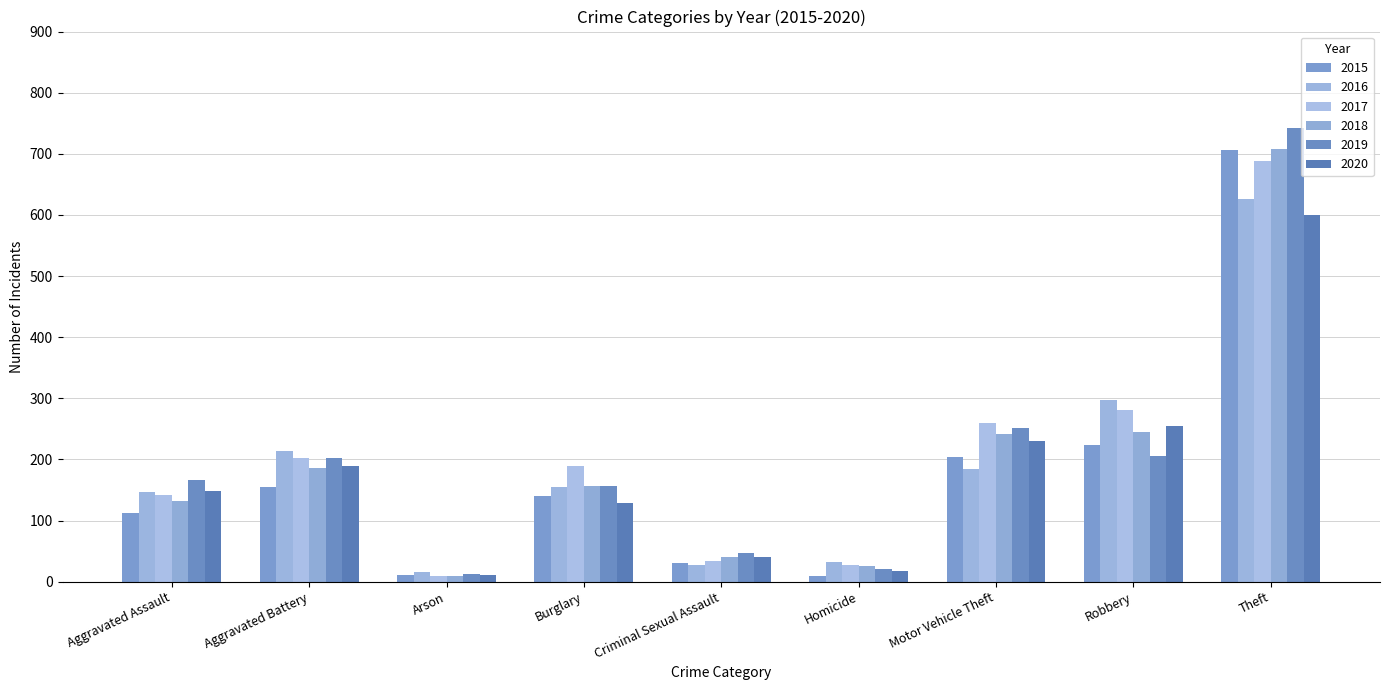

At which category is the sum across all series the highest?

Theft